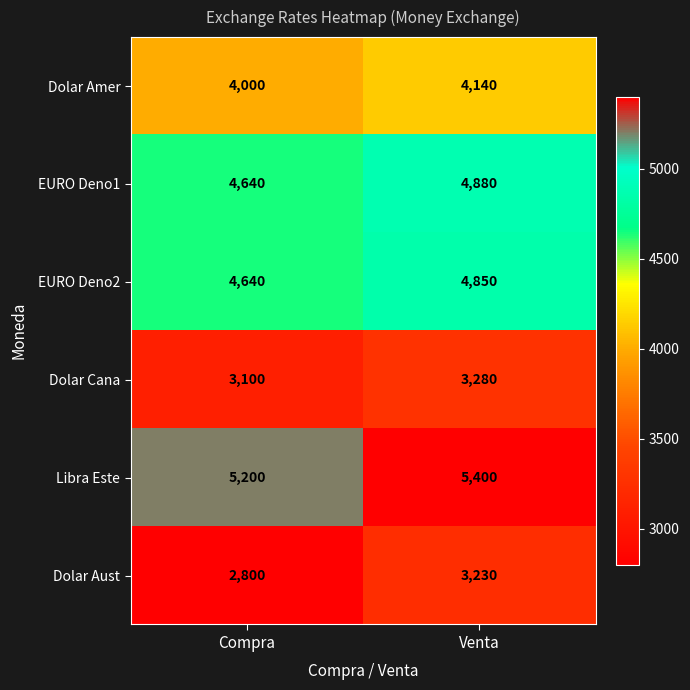

How many series are shown in this chart?

6